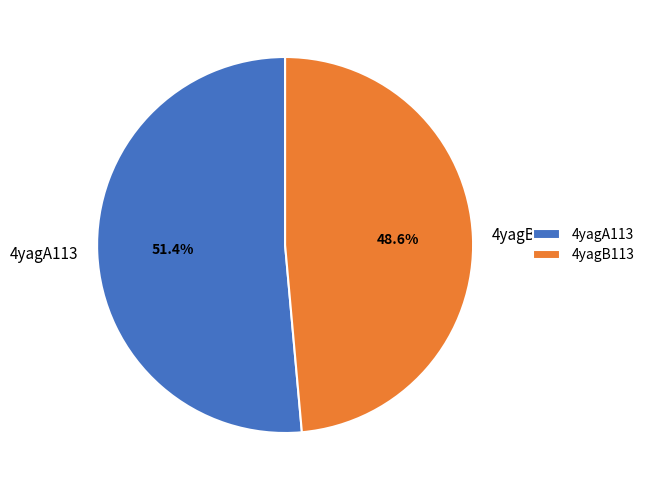

Which slice is the smallest?

4yagB113